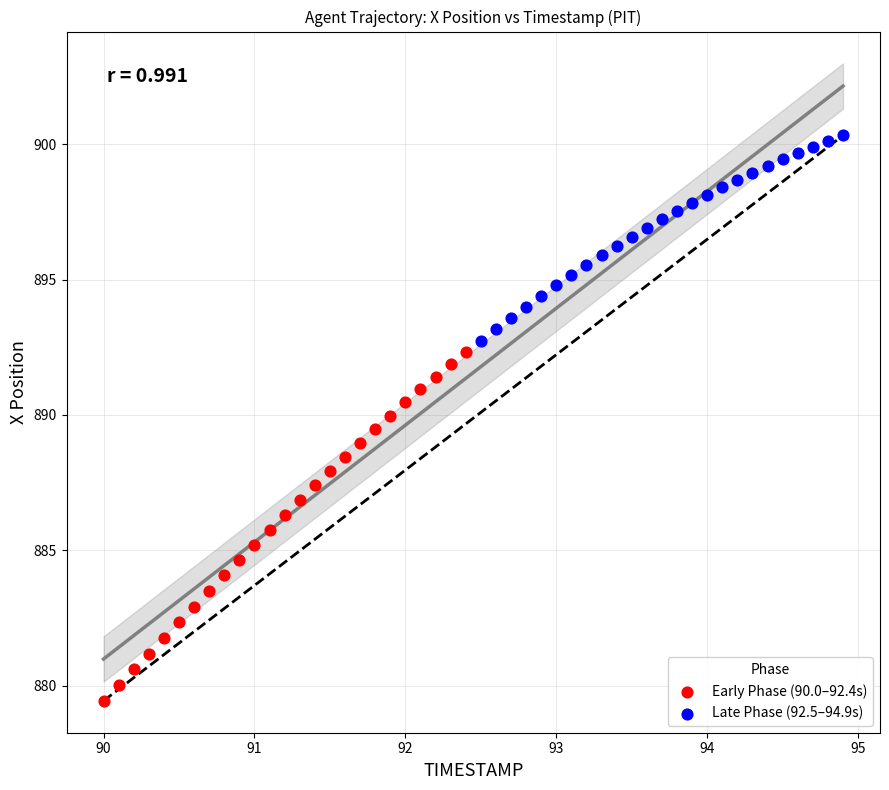

Which series has the largest Y range (max minus min)?

Early Phase (90.0–92.4s)